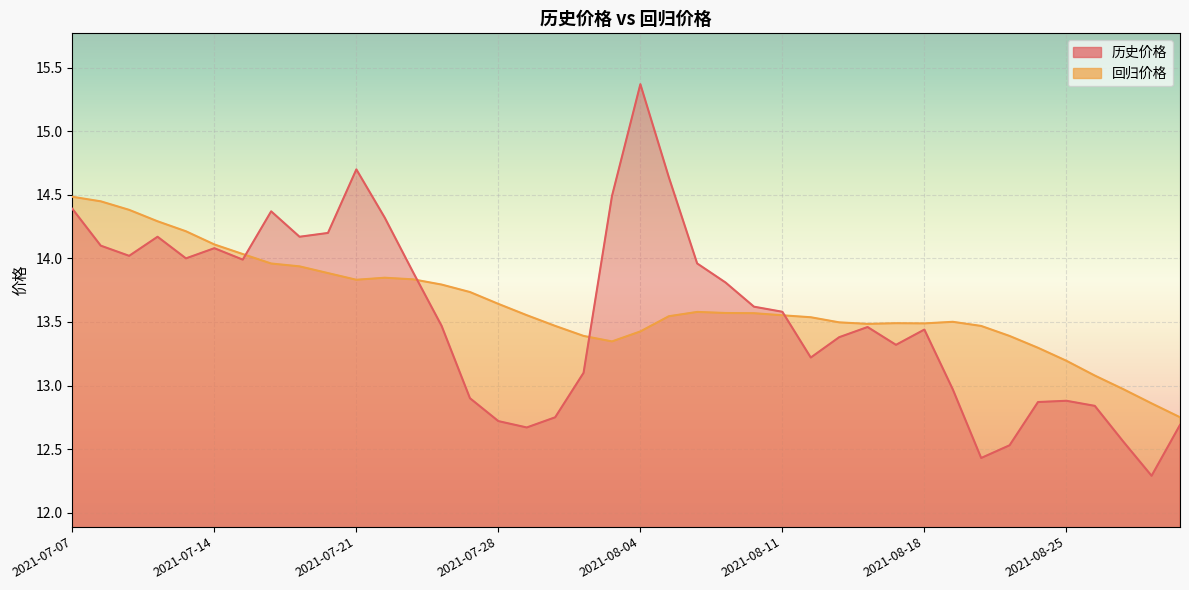

What is the sum of the 回归价格 values at 2021-07-07 and 2021-08-04?

27.9